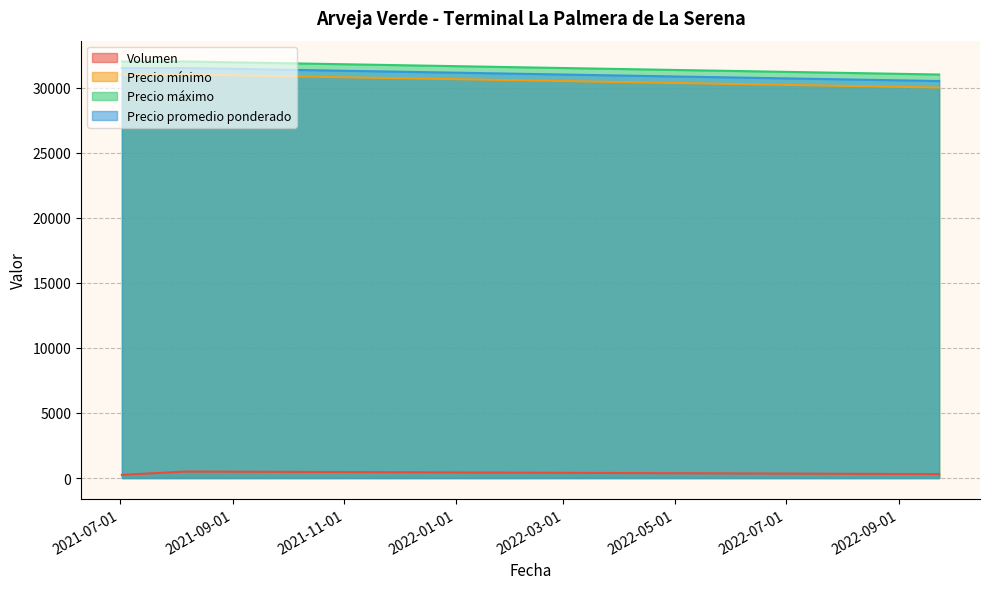

What is the sum of all Precio promedio ponderado values?

93500